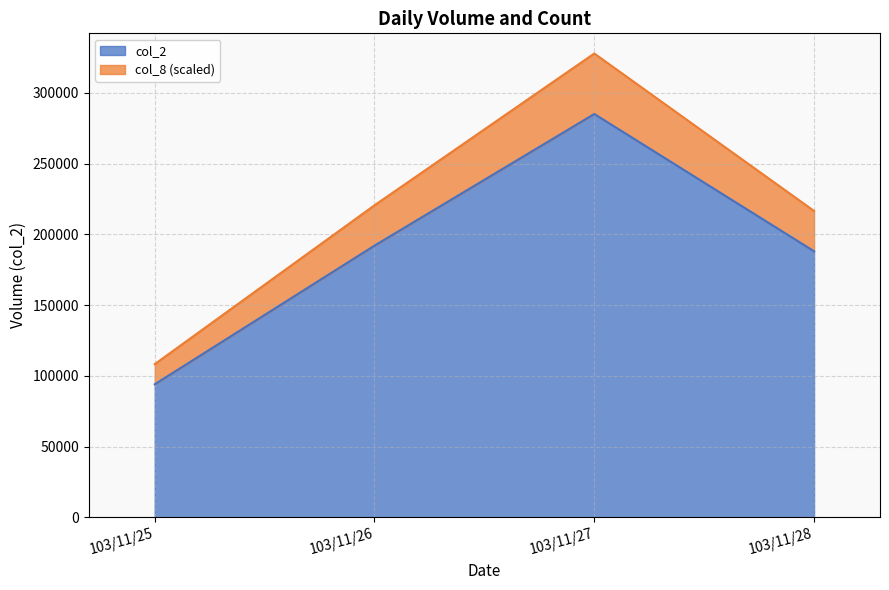

True or false: col_2 has a value of 62495 at 103/11/28.

False